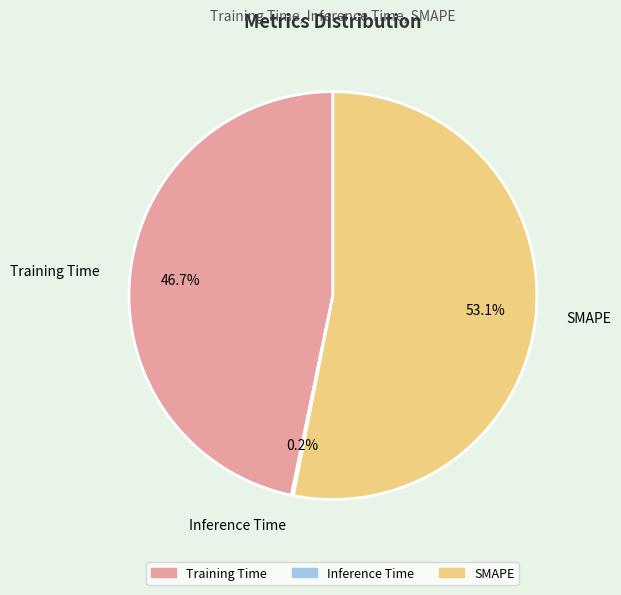

To the nearest percent, what percentage of the pie is Training Time?

47%